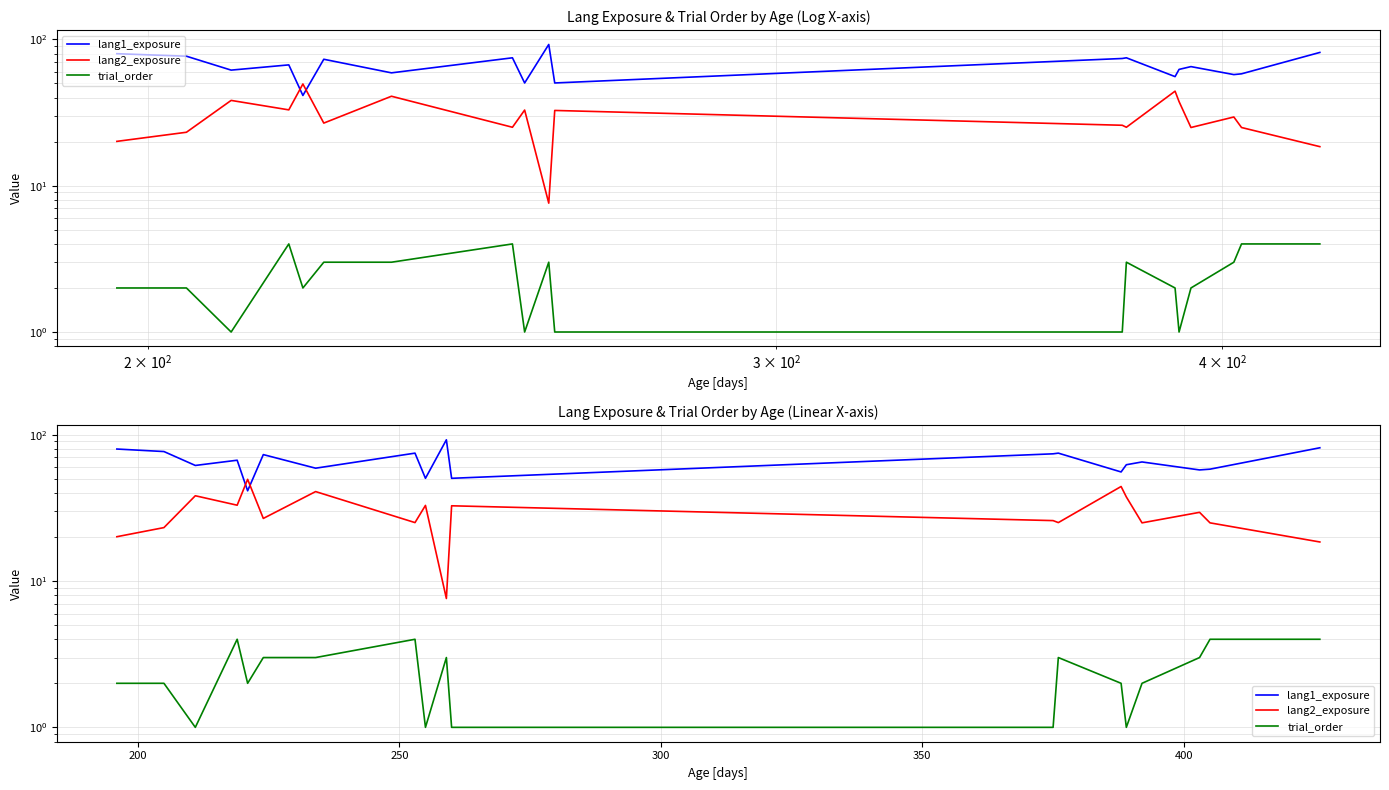

What is the smallest value displayed?

1.0